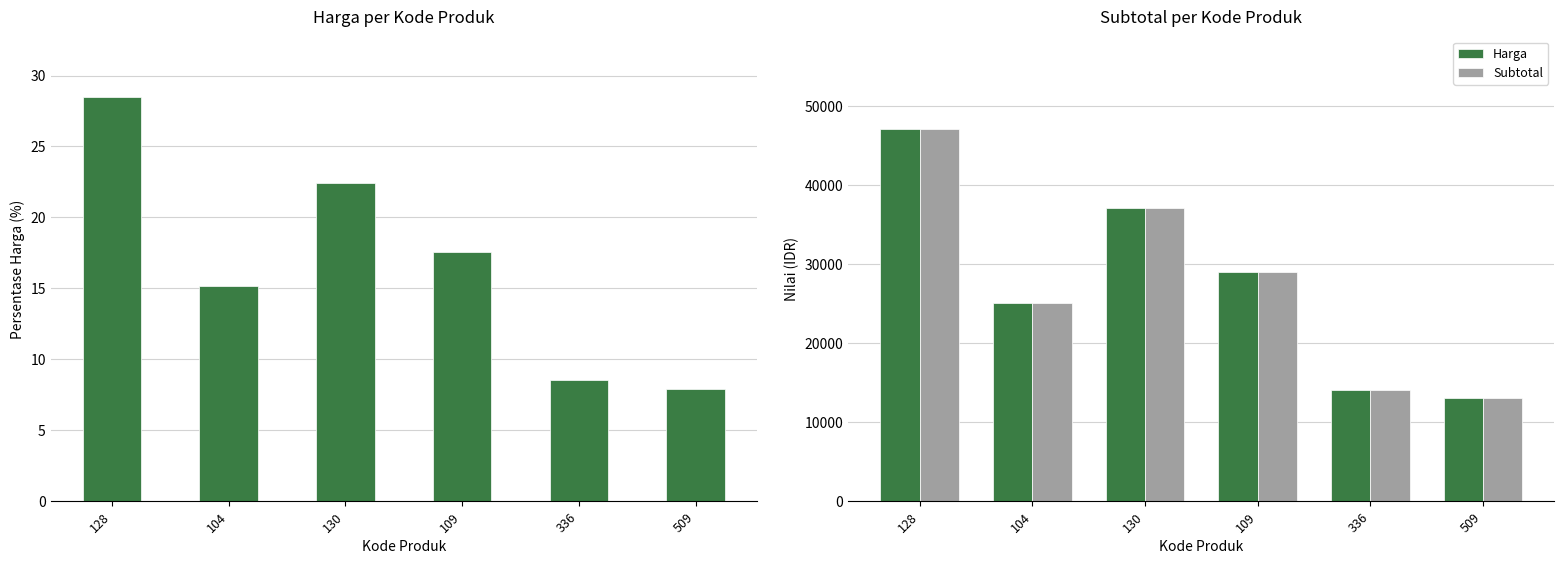

Which series changed the most between 130 and 336?

Harga